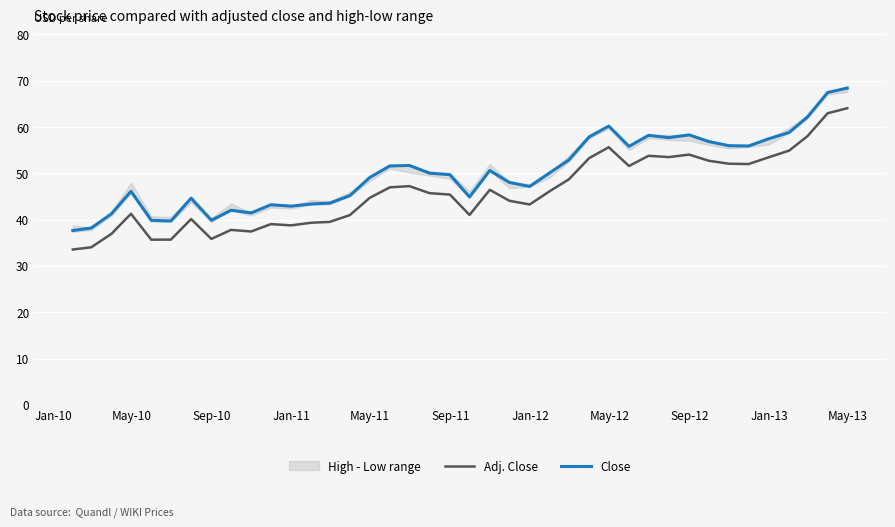

True or false: Close and Adj. Close intersect in this chart.

False